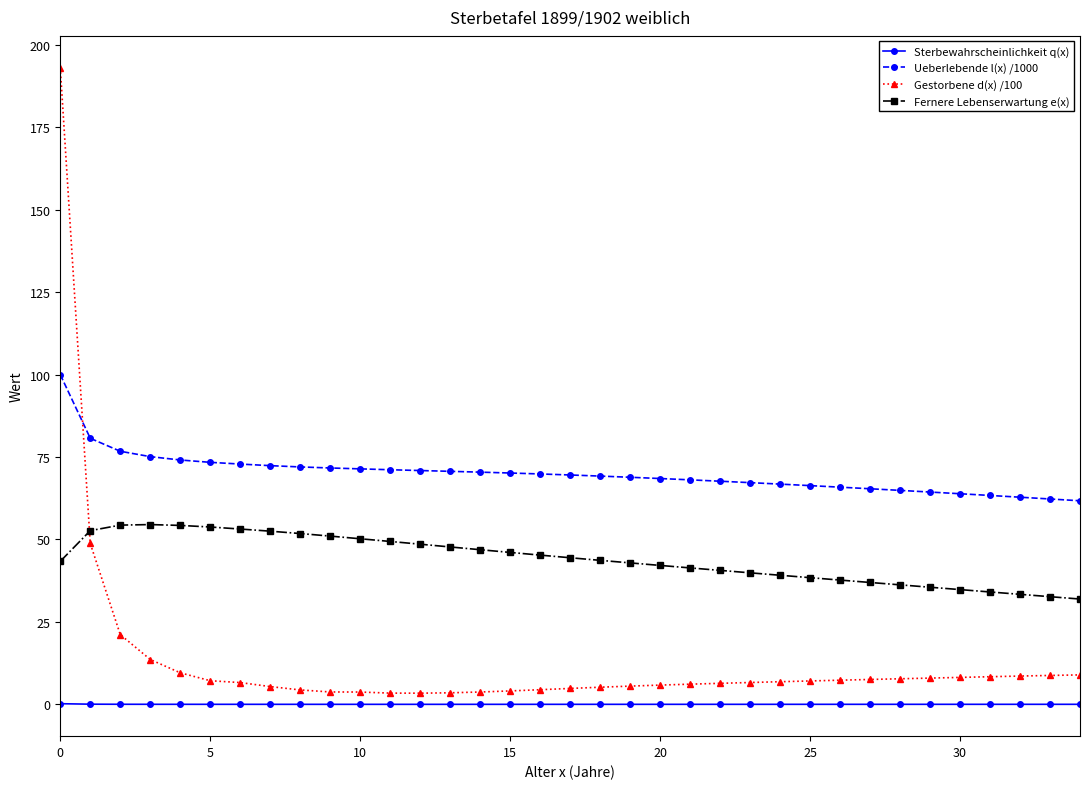

What are all the series names shown in the legend?

Sterbewahrscheinlichkeit q(x), Ueberlebende l(x) /1000, Gestorbene d(x) /100, Fernere Lebenserwartung e(x)